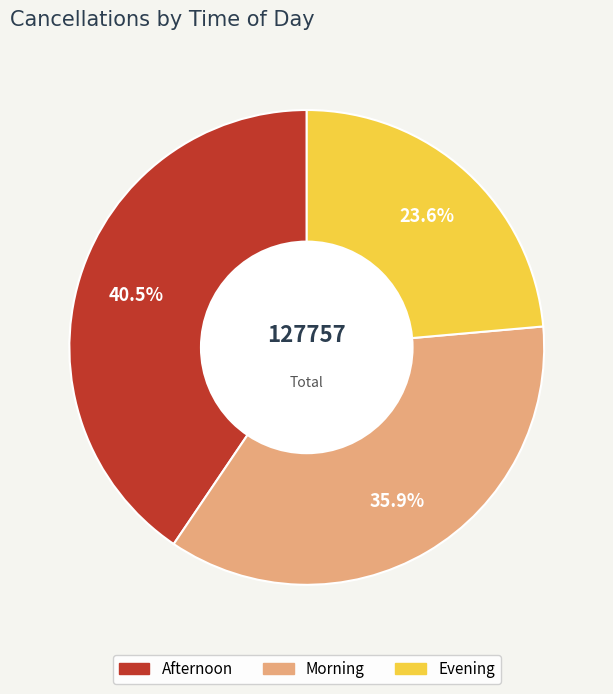

To the nearest percent, what is the average slice percentage?

33%